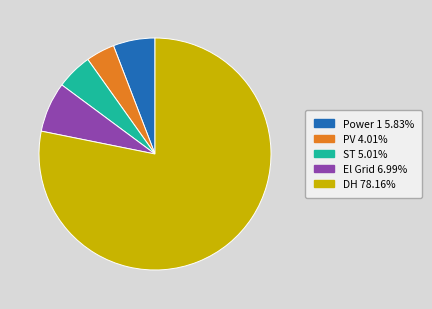

Does any single category account for the majority?

Yes